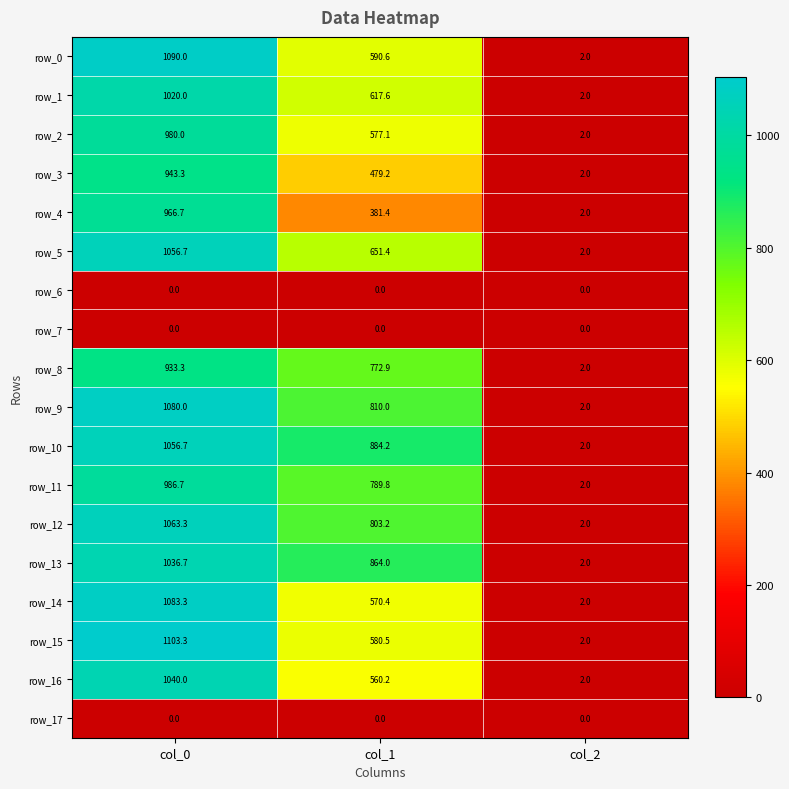

What is the average value of the row_2 series?

519.7